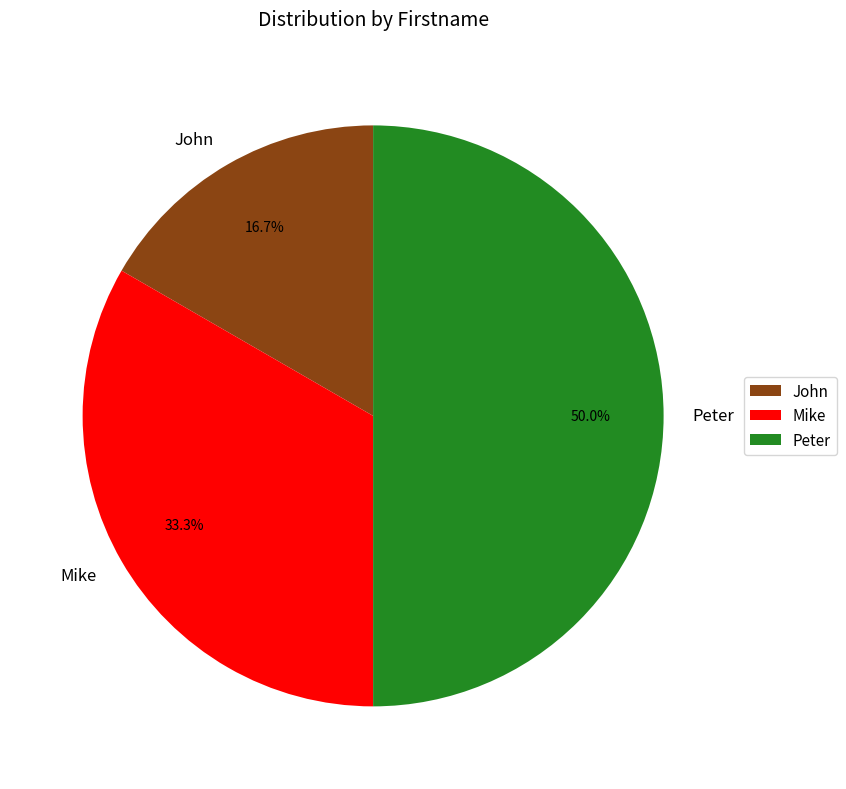

True or false: John accounts for 17% of the total.

True